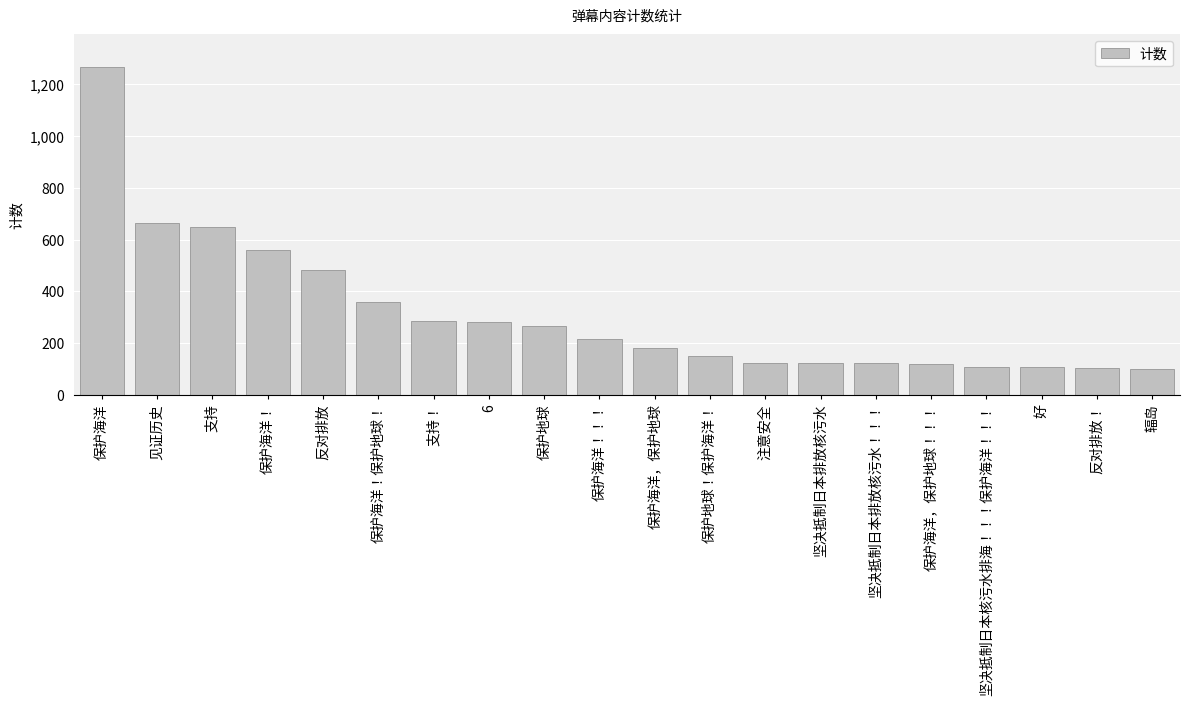

Count the number of data series in this chart.

1